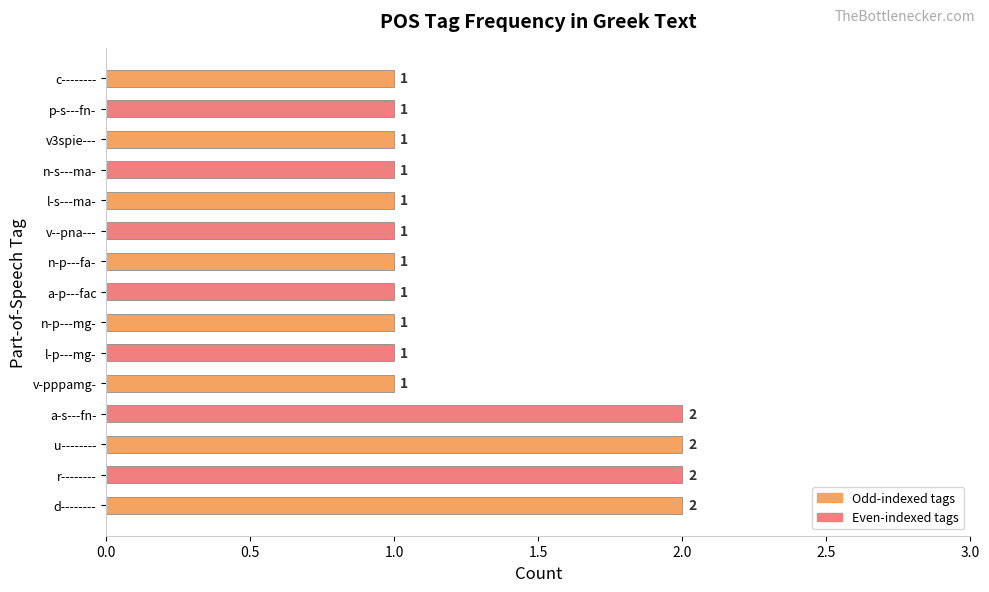

The value at a-s---fn- is 1. True or false?

False